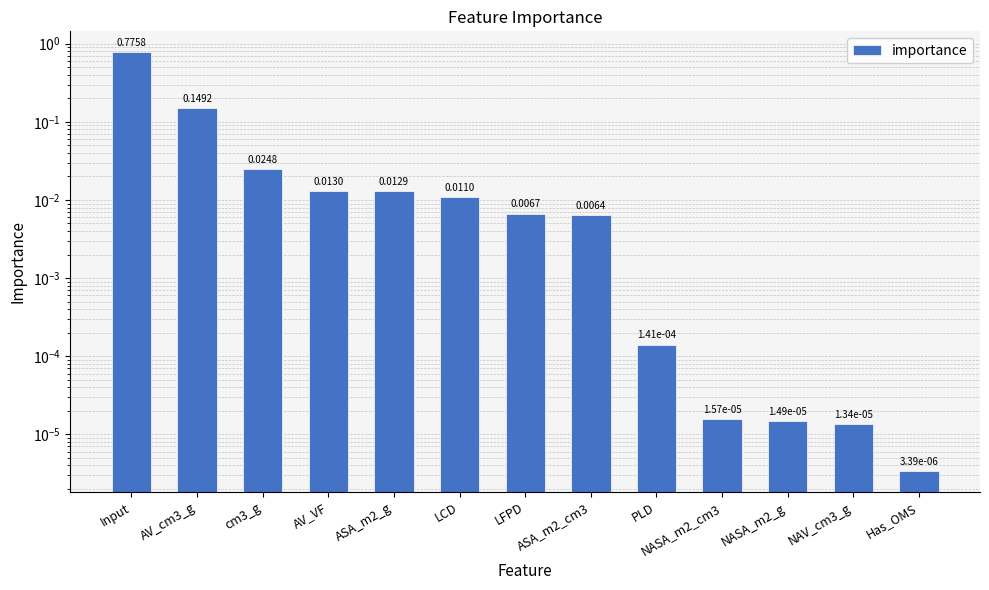

Is it true that the value at PLD is 0.0?

False